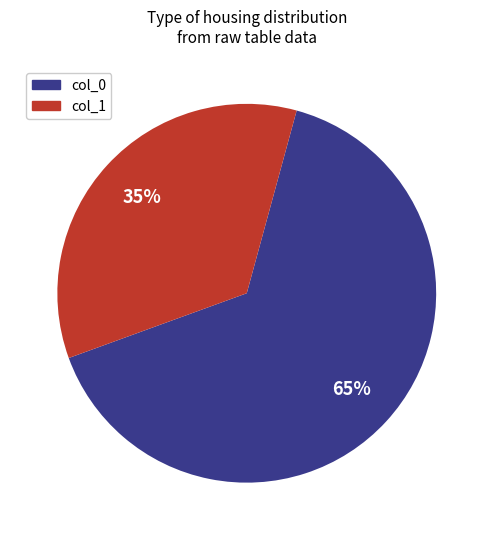

Does any single category account for the majority?

Yes